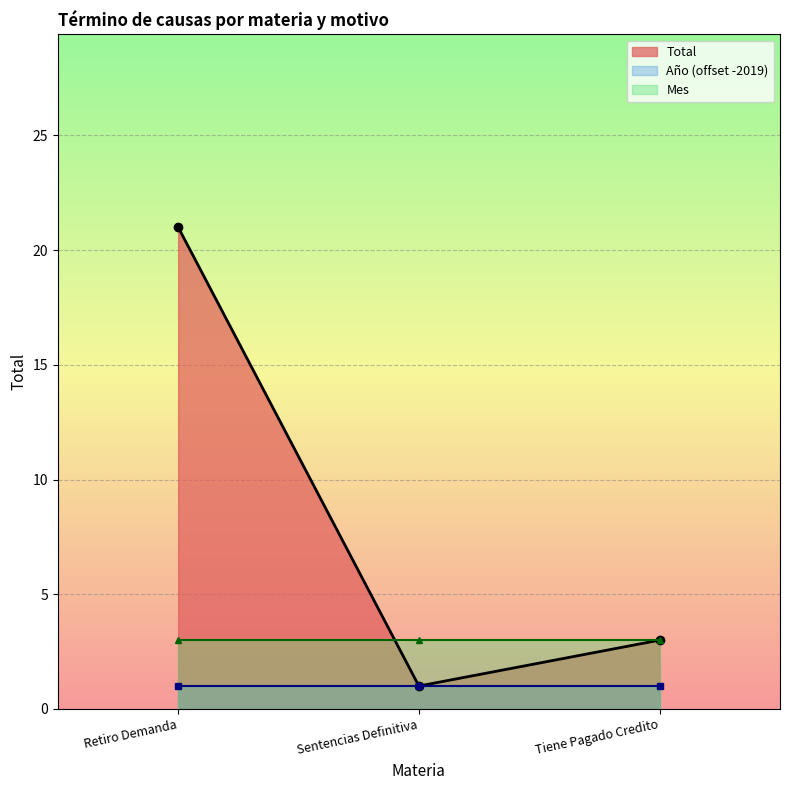

Count the number of categories in the chart.

3